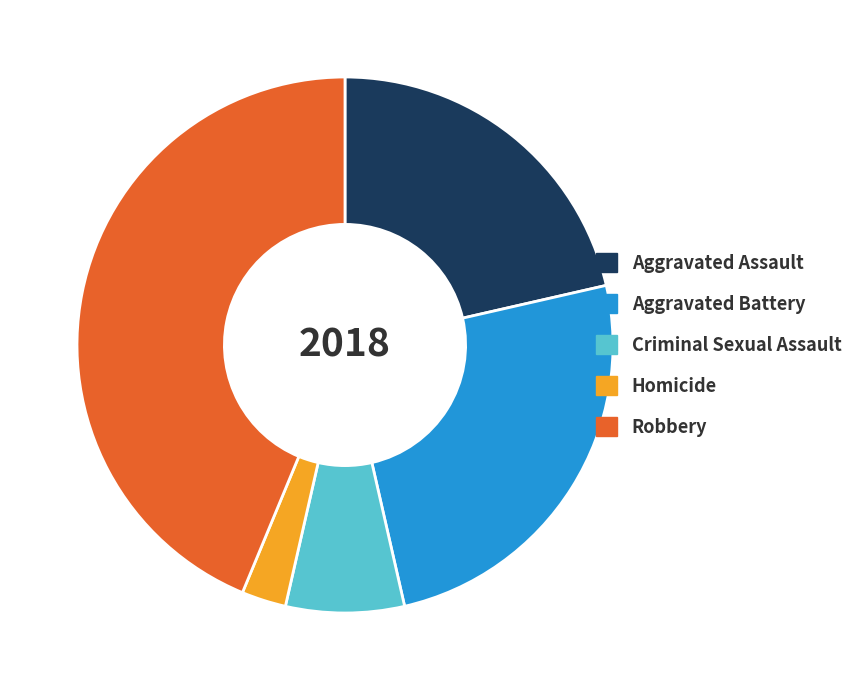

Combined, do Criminal Sexual Assault and Robbery account for over 50%?

Yes